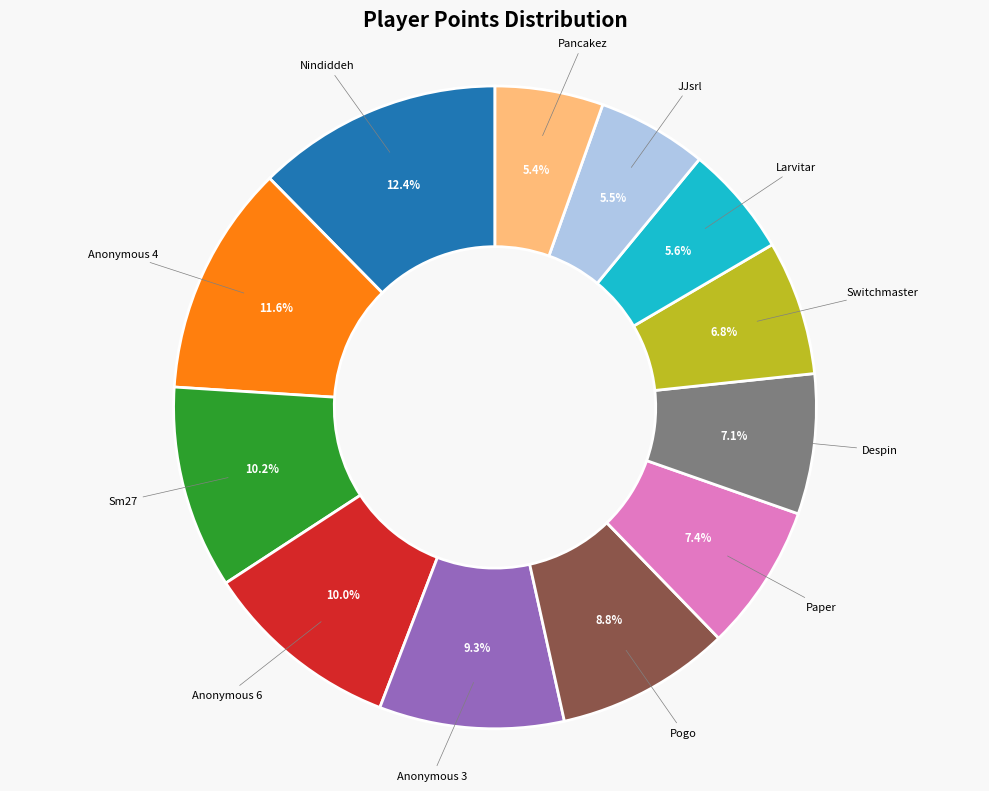

To the nearest percent, what percentage of the pie is Nindiddeh?

12%